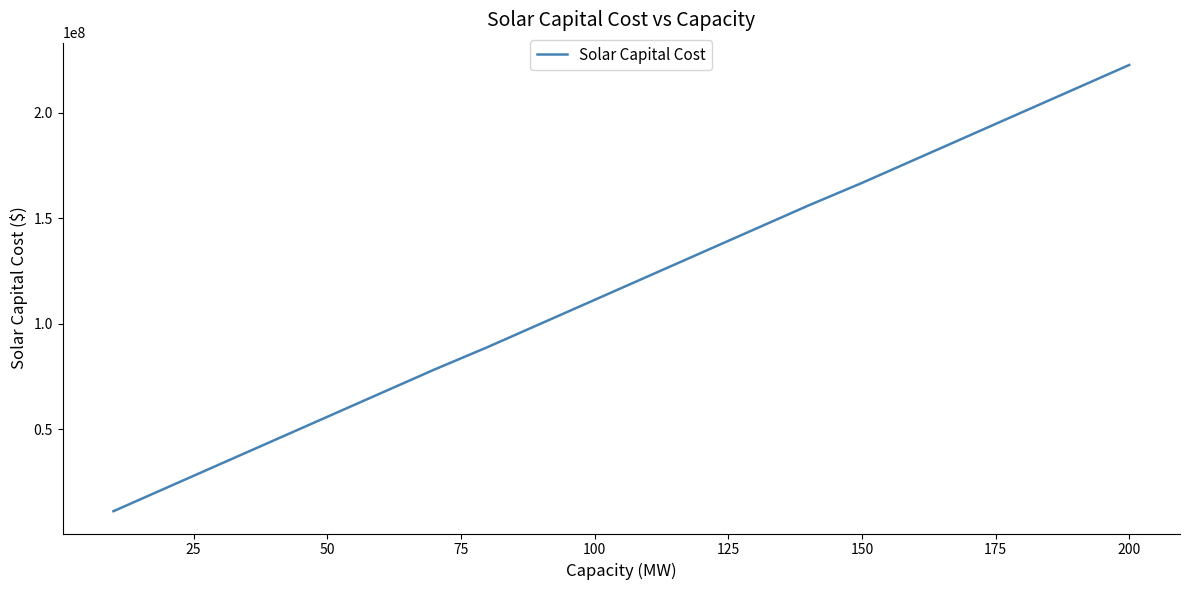

What is the difference between the maximum and minimum values?

211493745.8